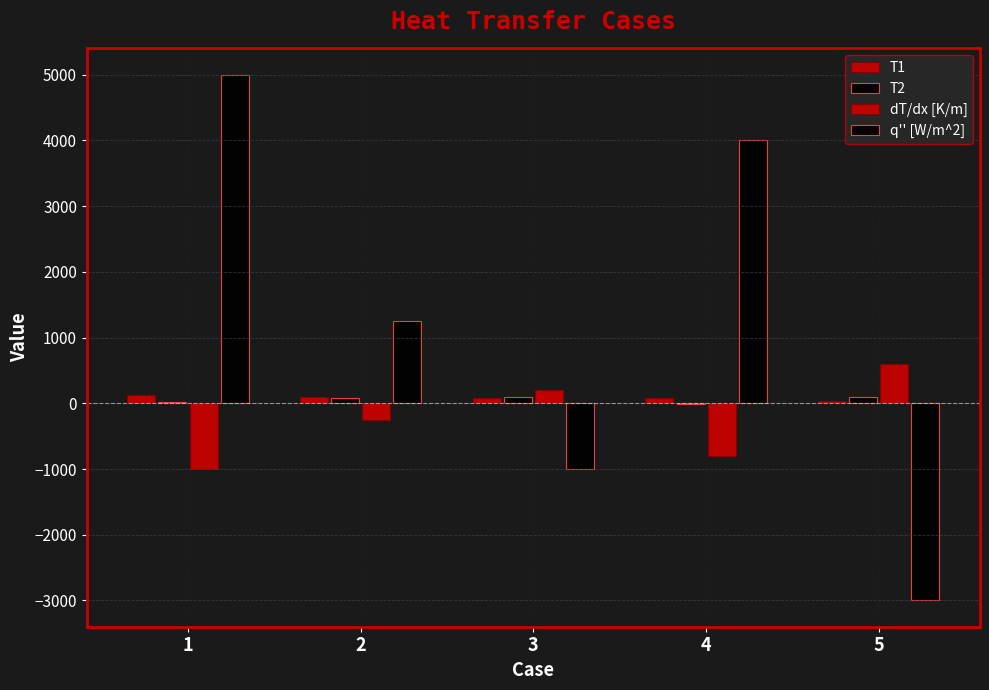

What is the maximum value shown in the chart?

5000